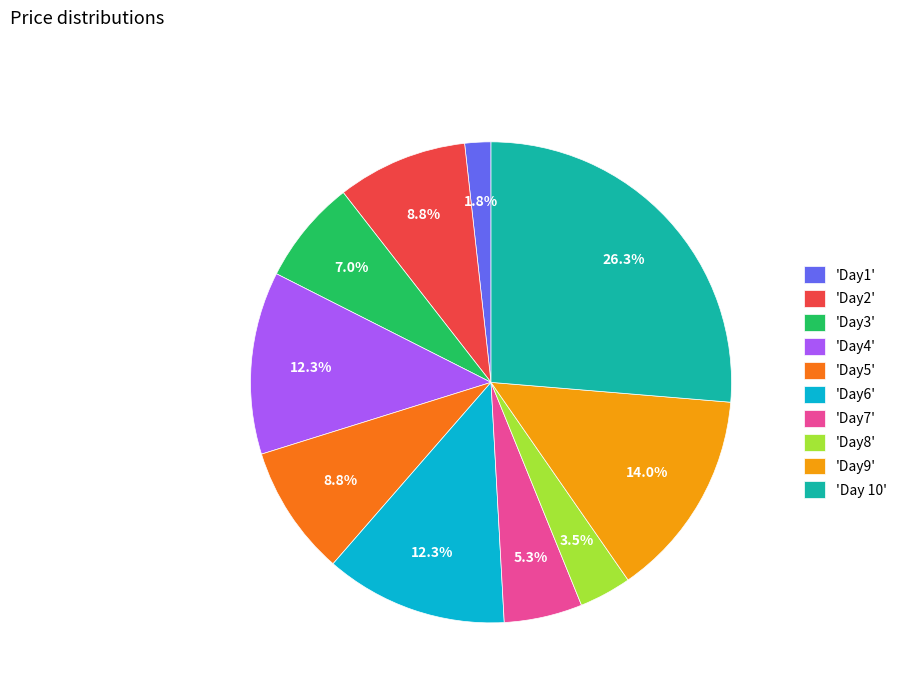

Which slice is the smallest?

'Day1'